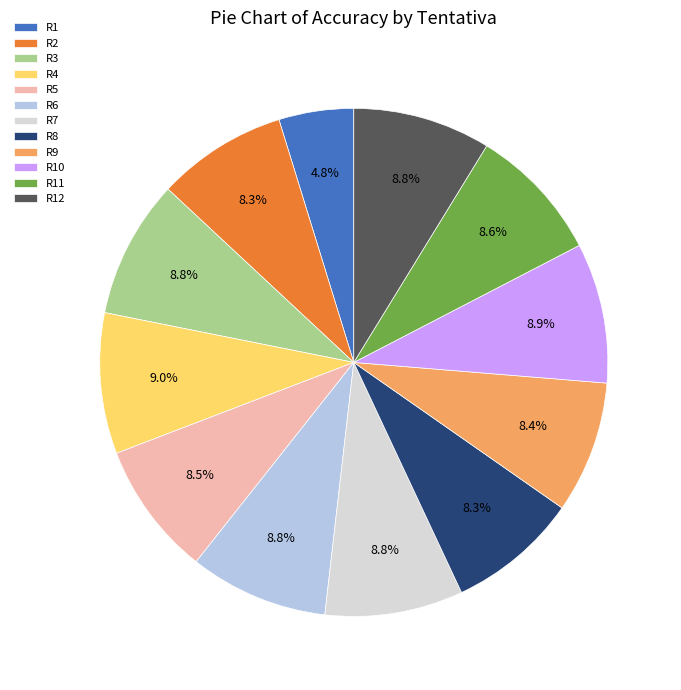

True or false: R6 accounts for 9% of the total.

True